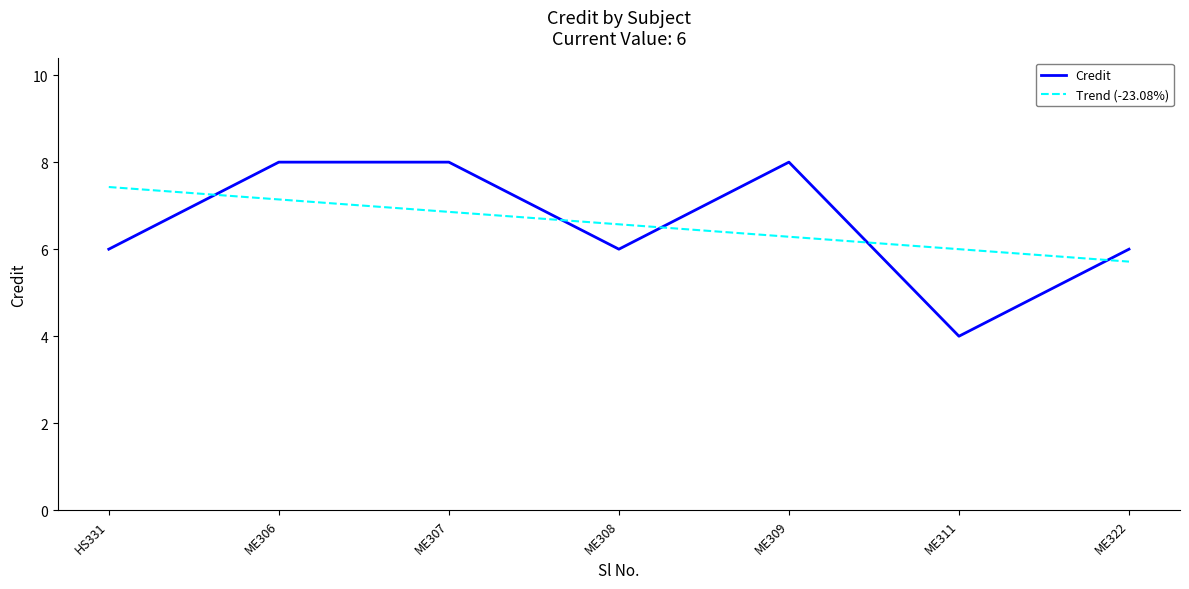

How many times do Trend (-23.08%) and Credit cross each other?

5